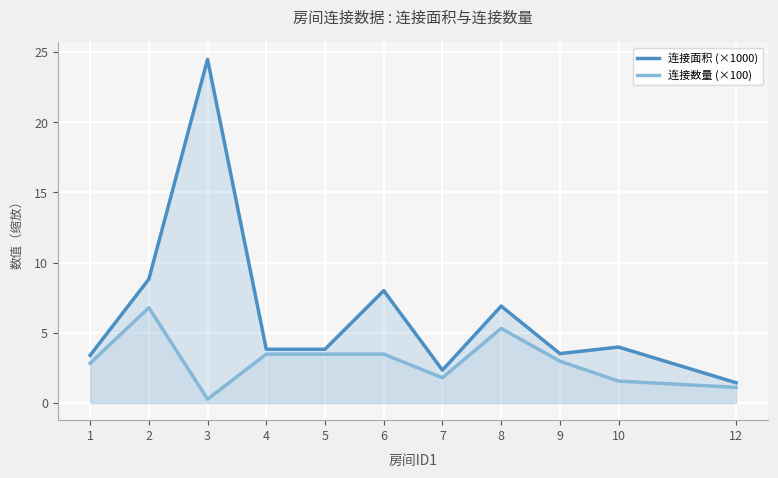

Does the chart display data point markers on the line(s)?

No